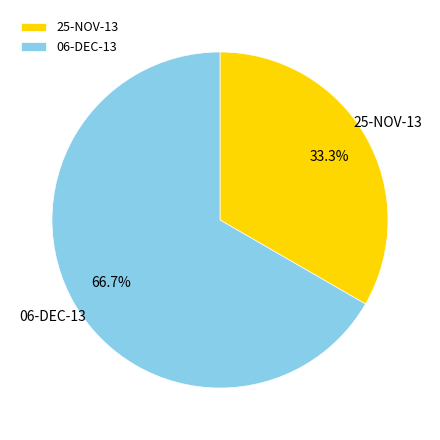

To the nearest percent, what percentage of the pie is 06-DEC-13?

67%